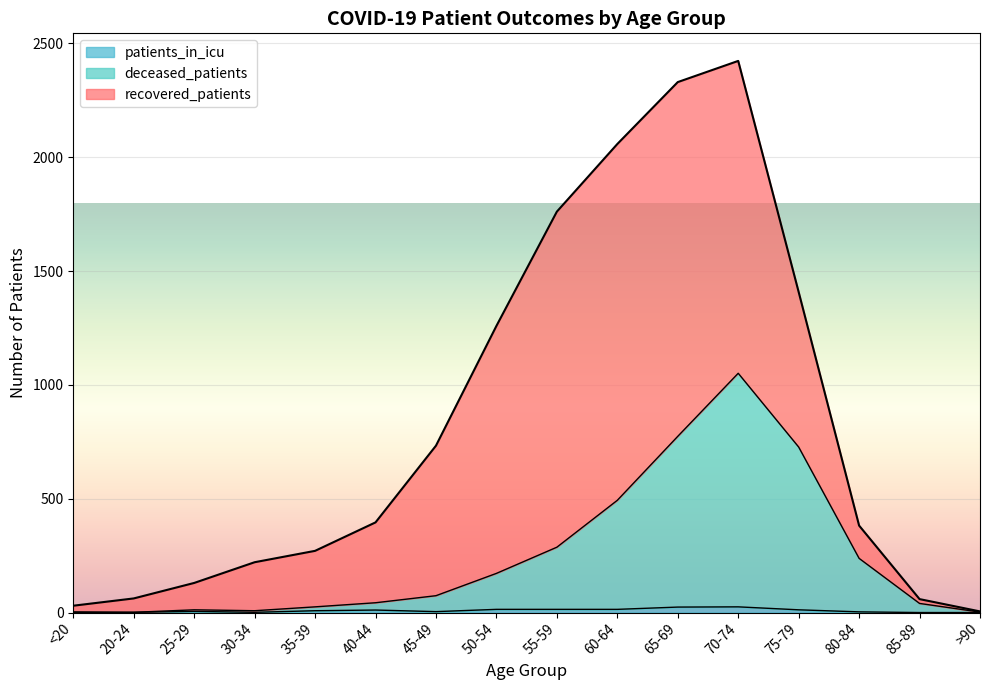

What is the approximate value of deceased_patients at 25-29, to the nearest 10?

10